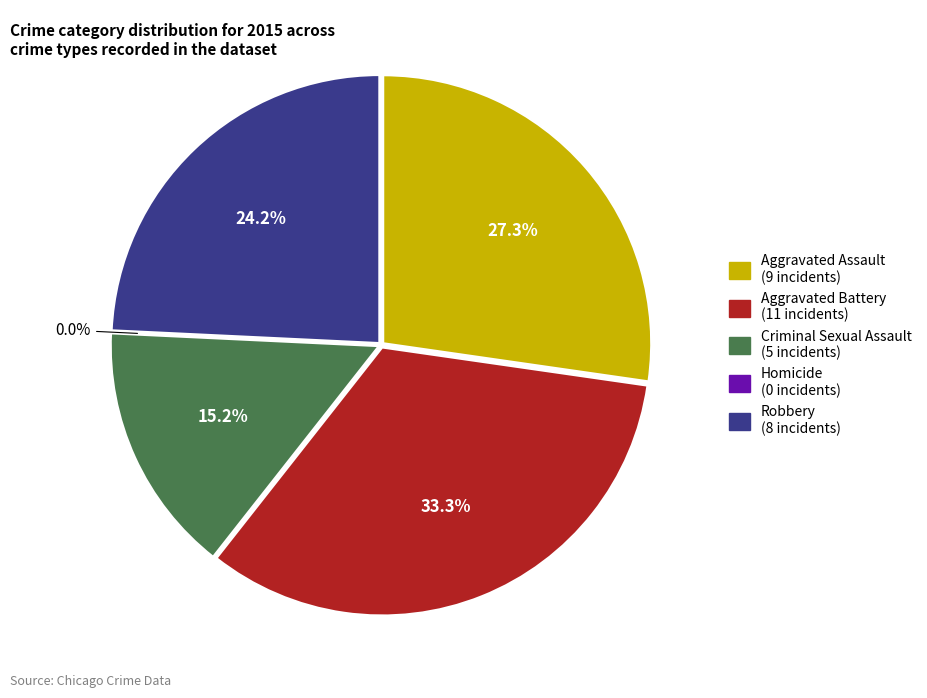

What percentage is the Aggravated Assault slice, to the nearest percent?

27%